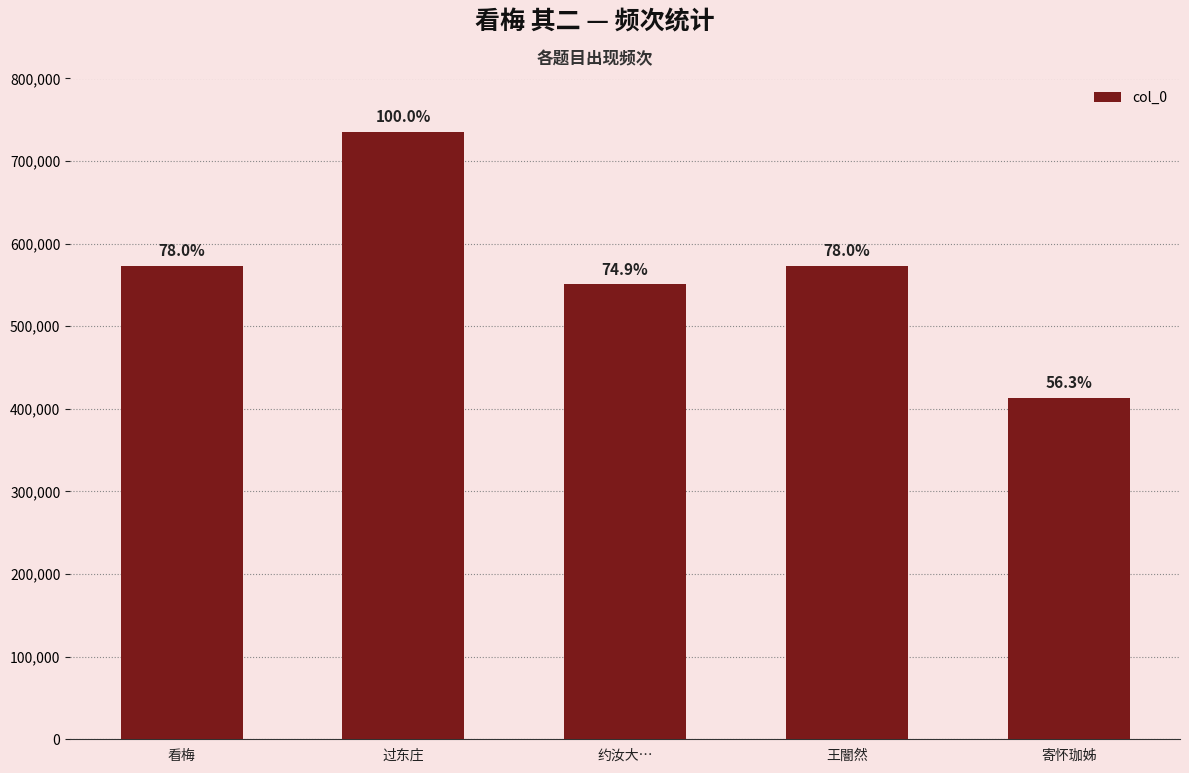

What is the difference between the maximum and minimum values?

321554